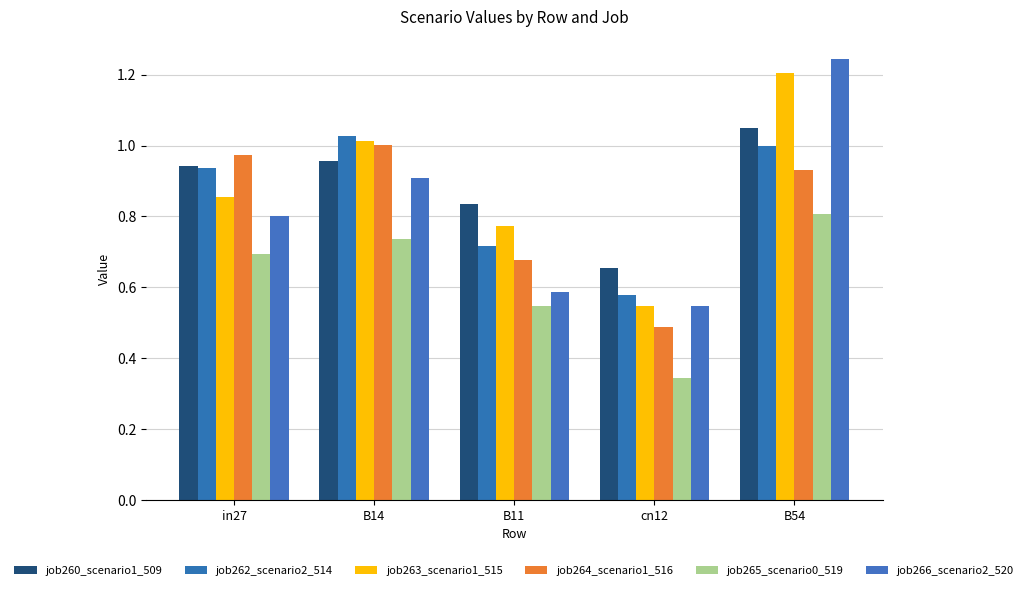

What is the sum of all job262_scenario2_514 values?

4.3